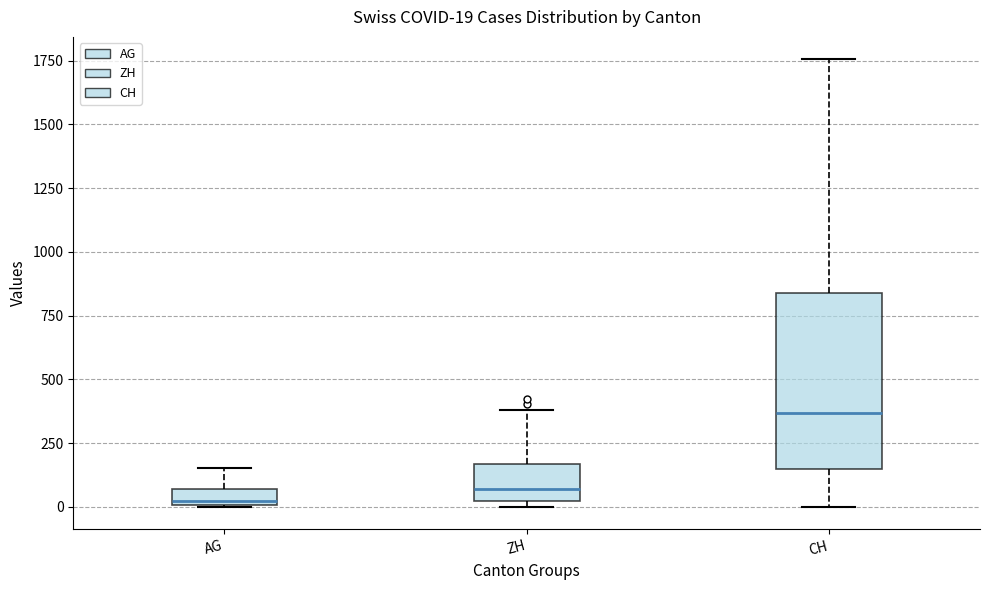

Which box is the tallest, from its lower edge to its upper edge?

CH